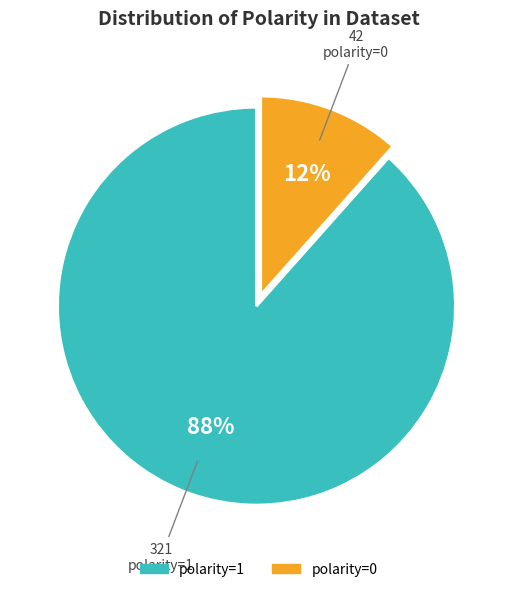

To the nearest percent, what is the combined percentage of polarity=0 and polarity=1?

100%